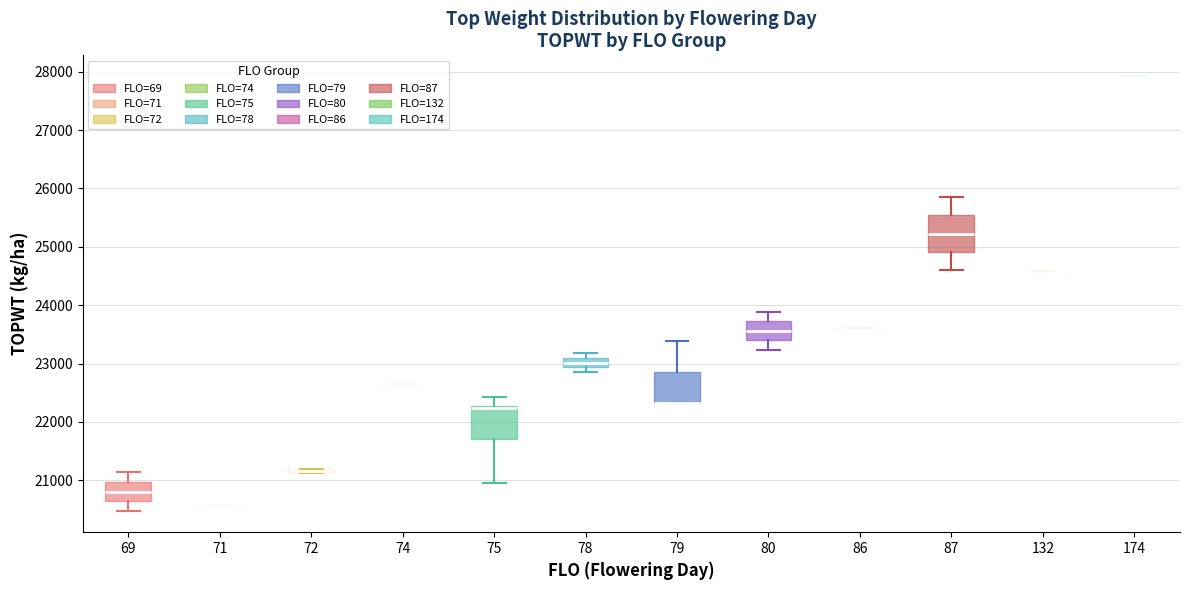

Where is the lower edge of the box at x = 79 on the y-axis? The values are not printed on the chart, so give them approximately, as read against the axis.

22300